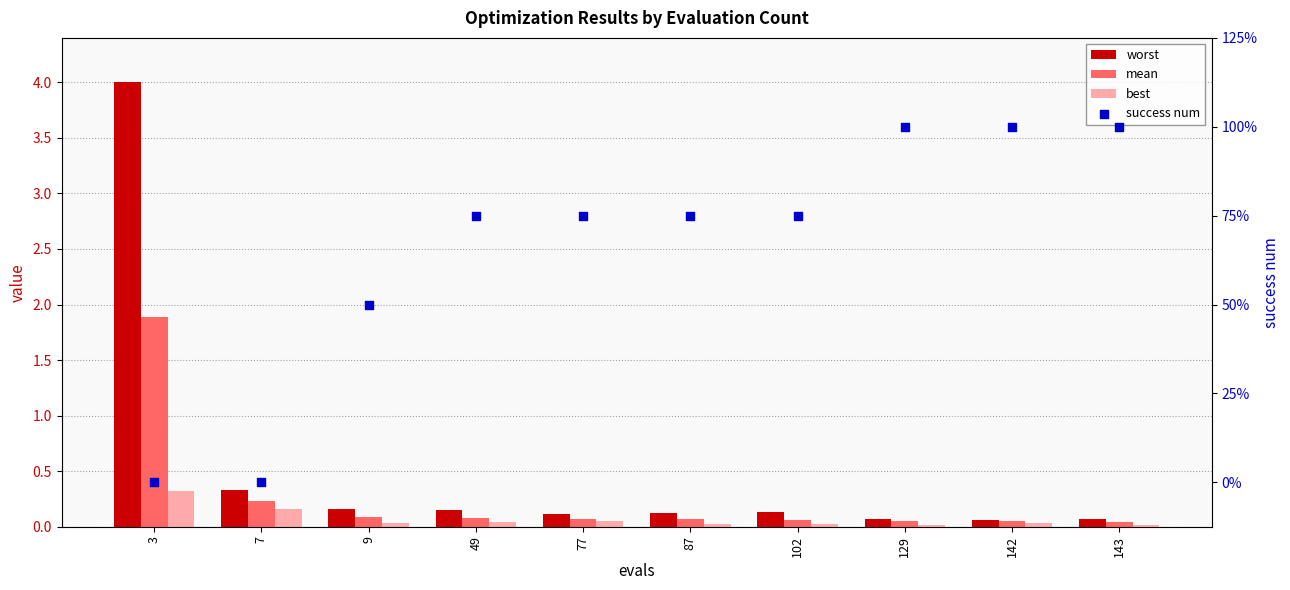

Which series has the largest total across all categories?

success num